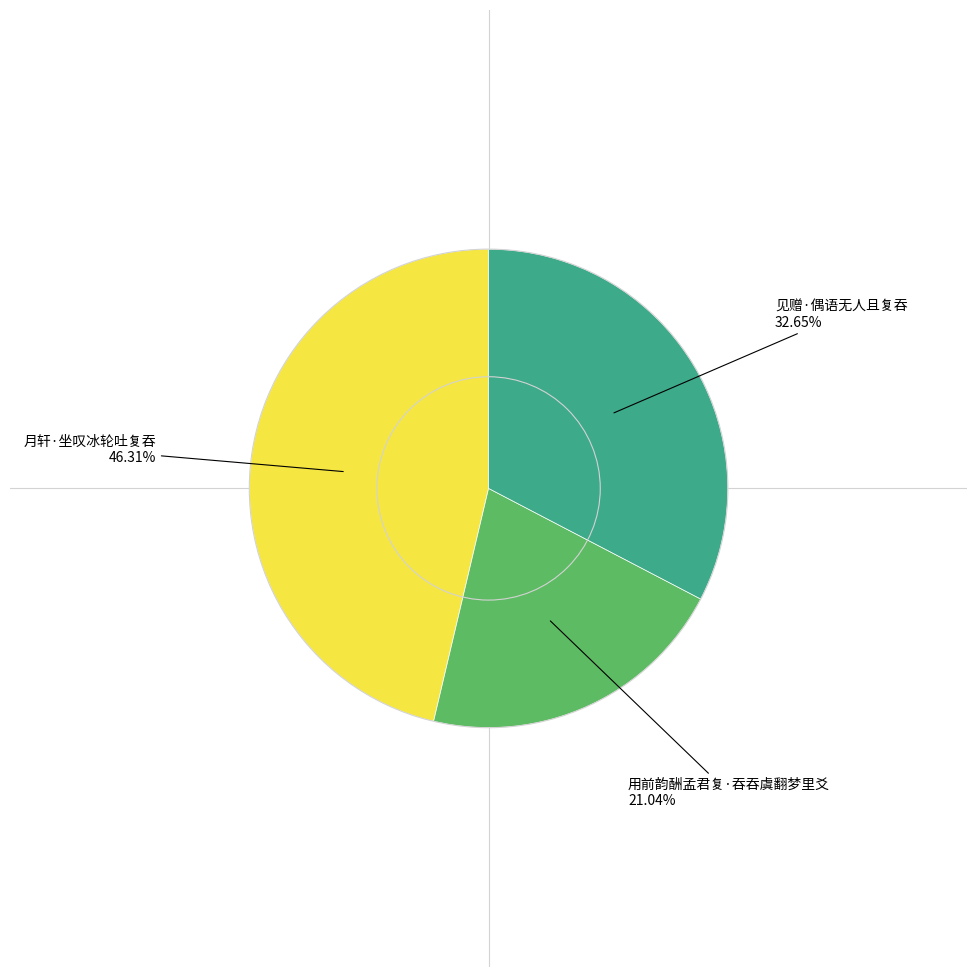

To the nearest percent, what is the average slice percentage?

33%